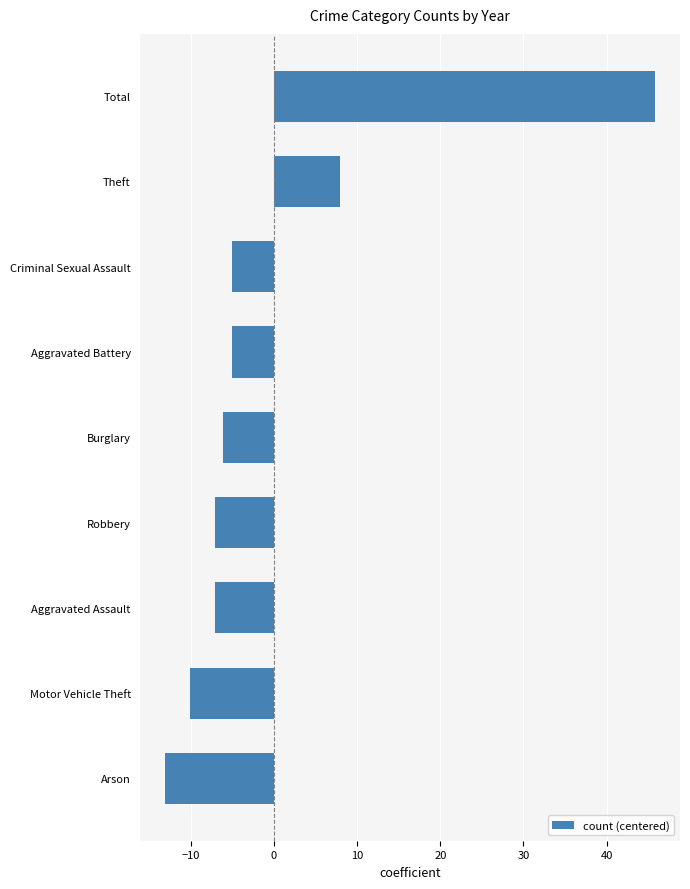

What is the minimum value shown in the chart?

-13.1